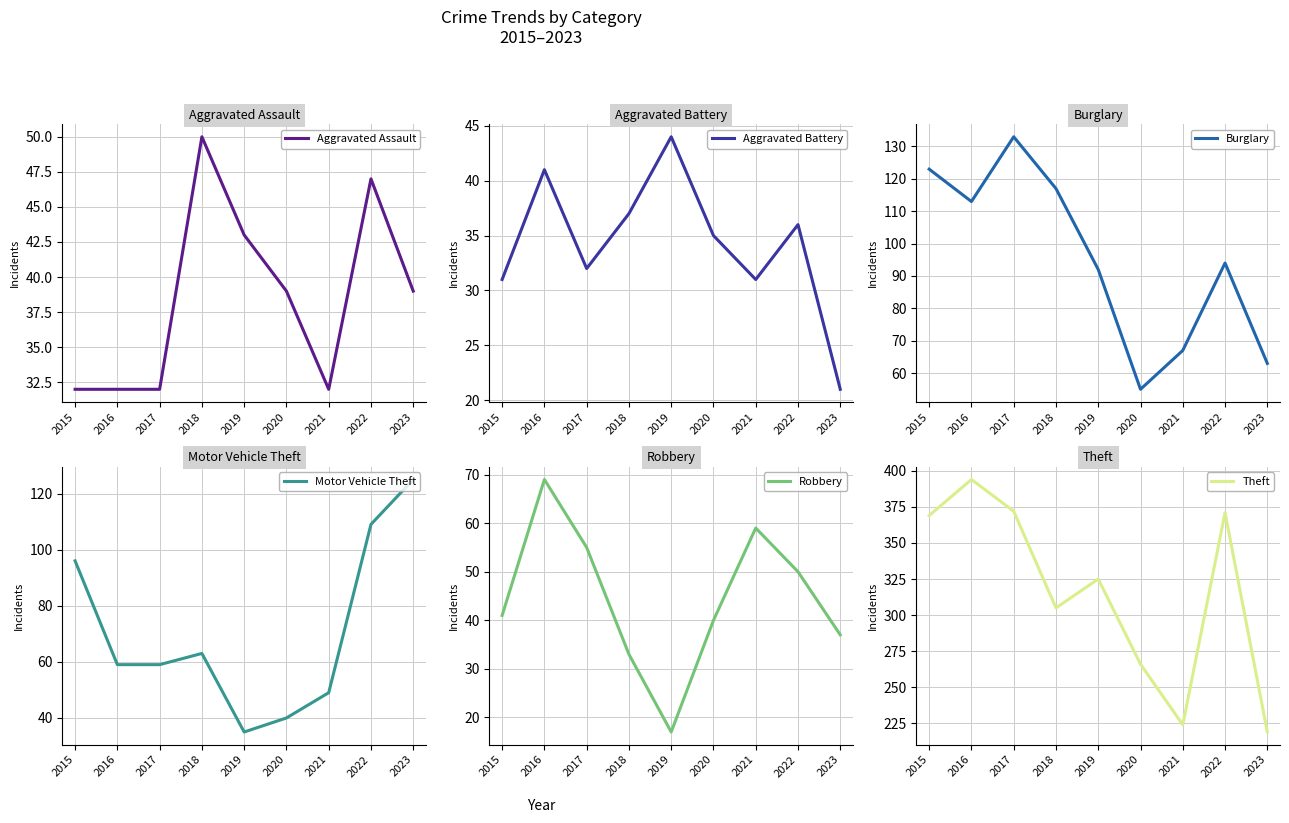

What is the difference between the second highest and minimum values in the Aggravated Assault series?

15